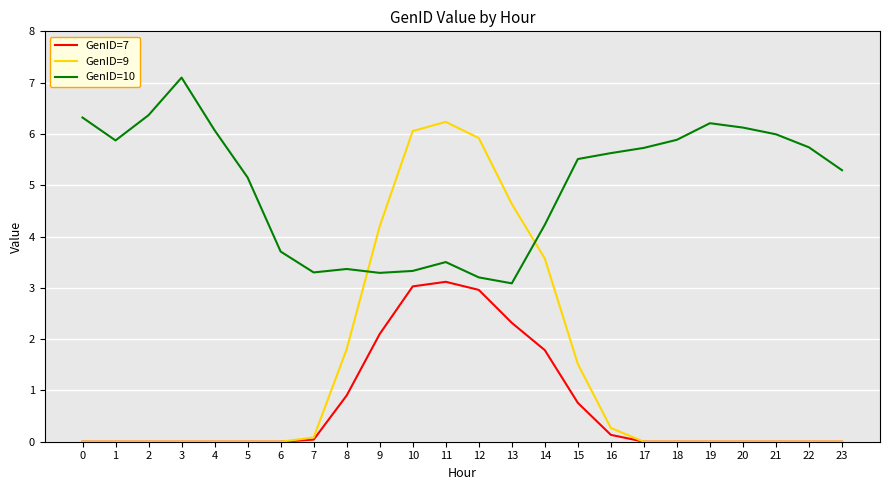

What is the average value of the GenID=9 series?

1.4